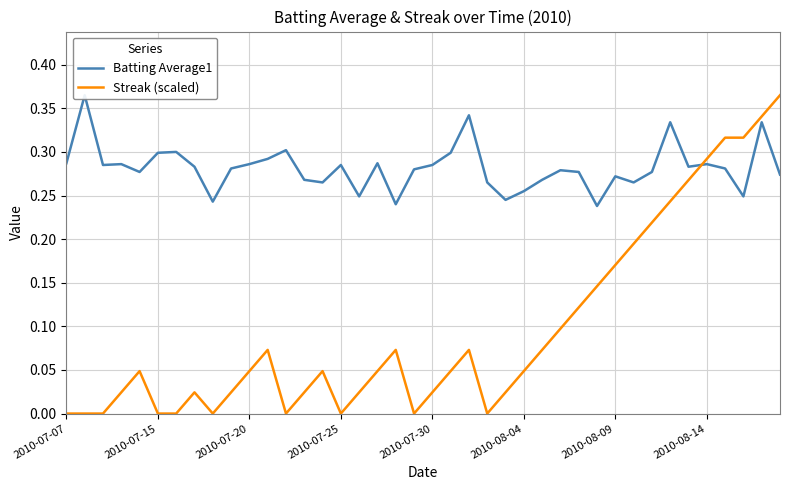

How many lines are shown in the chart?

2